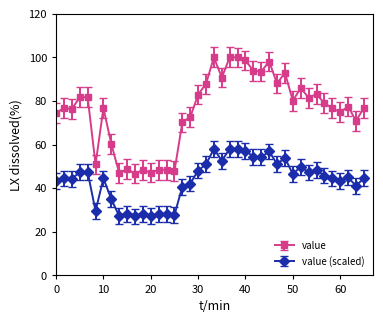

What is the minimum value shown in the chart?

27.1